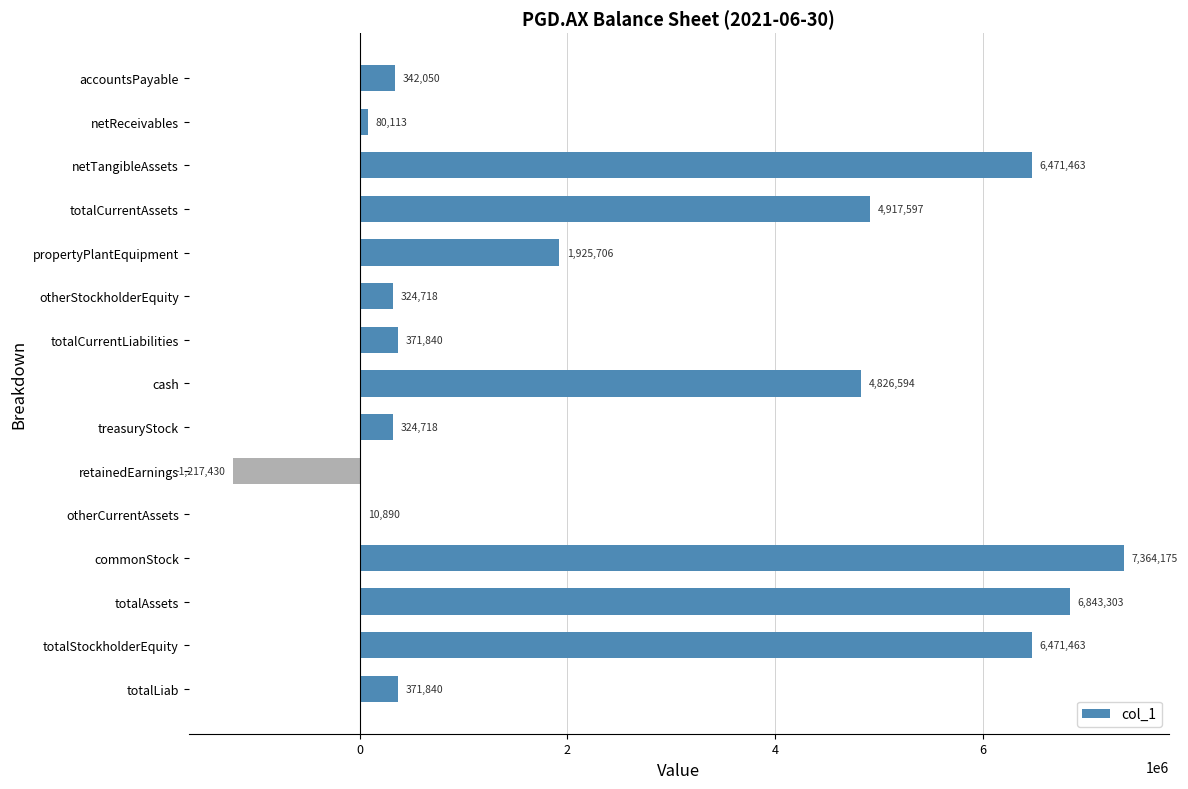

What is the greatest value displayed?

7364175